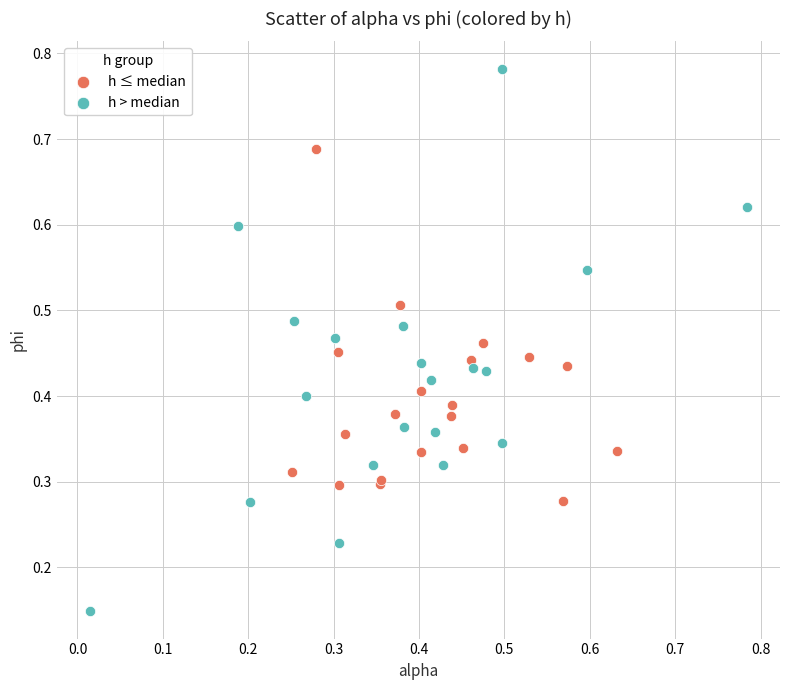

Which series contains the lowest Y value?

h > median